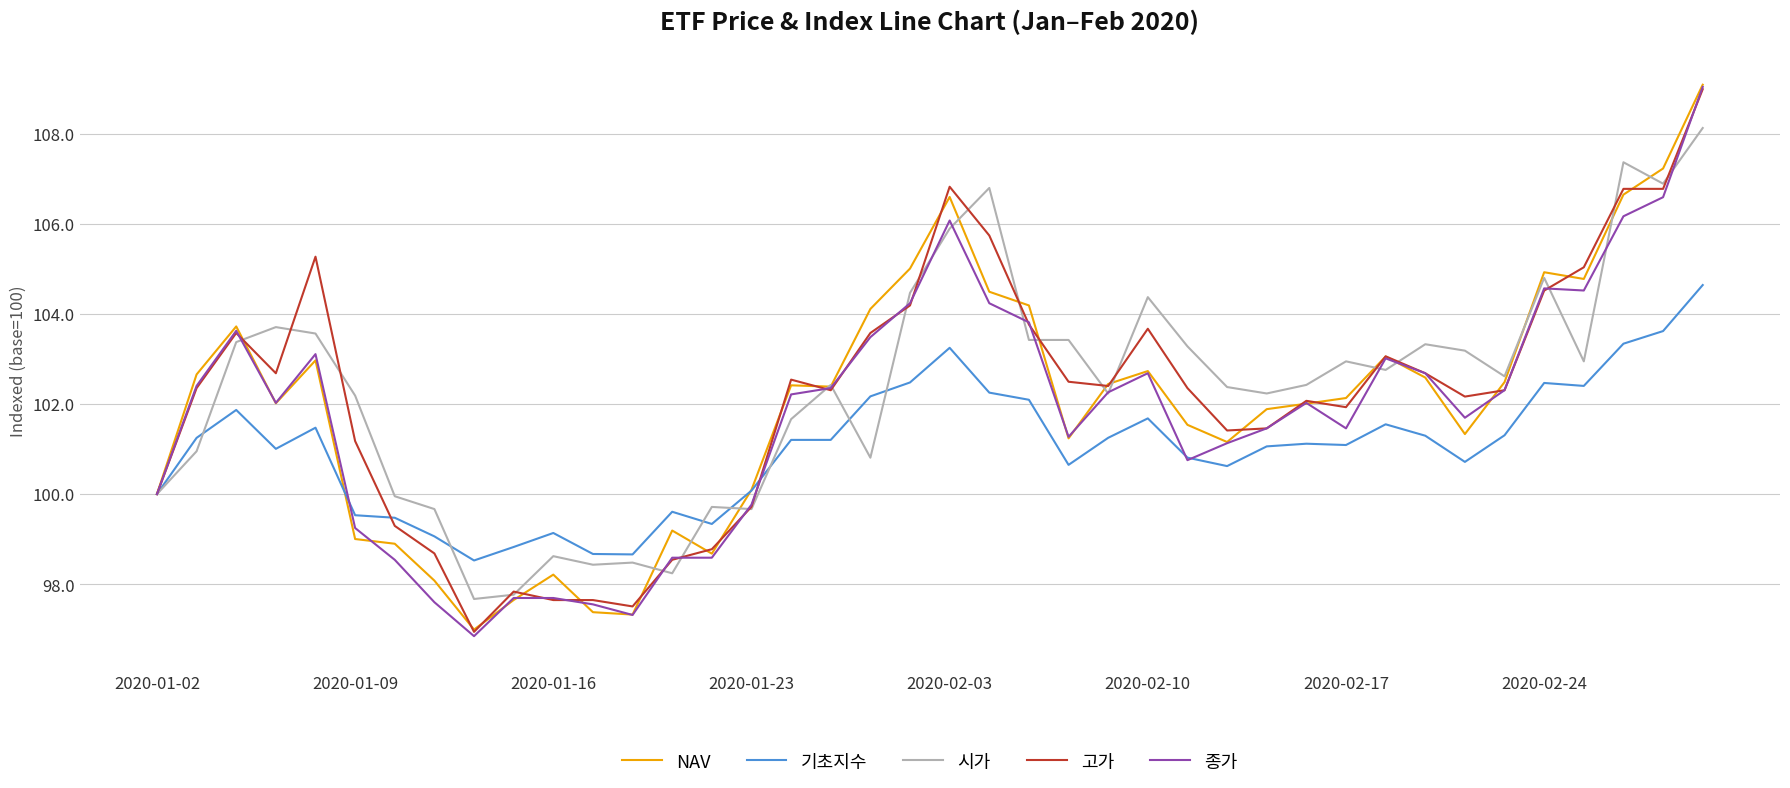

What is the minimum value shown in the chart?

96.8